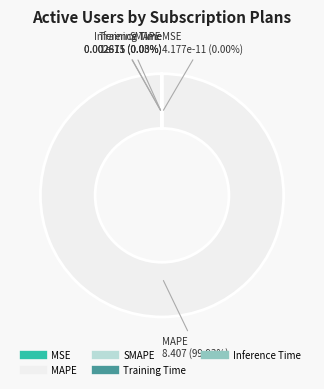

Does any single category account for the majority?

Yes